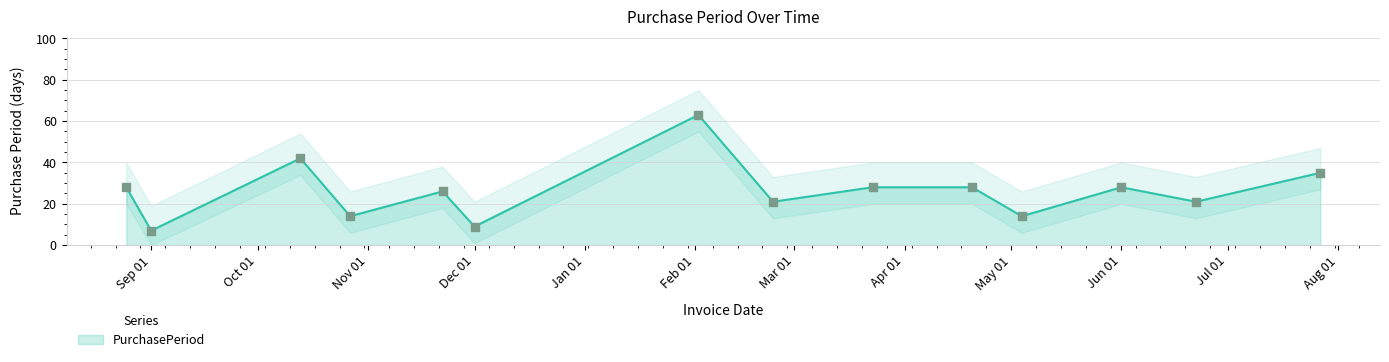

Between 2017-02-23 and 2016-10-13, which is larger?

2016-10-13